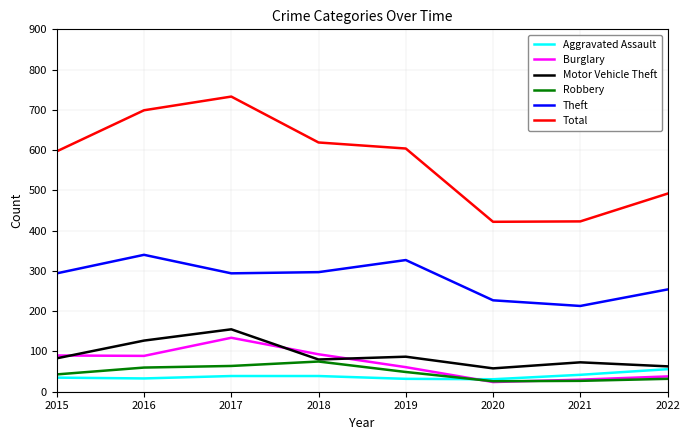

Which series has the widest spread of values?

Total